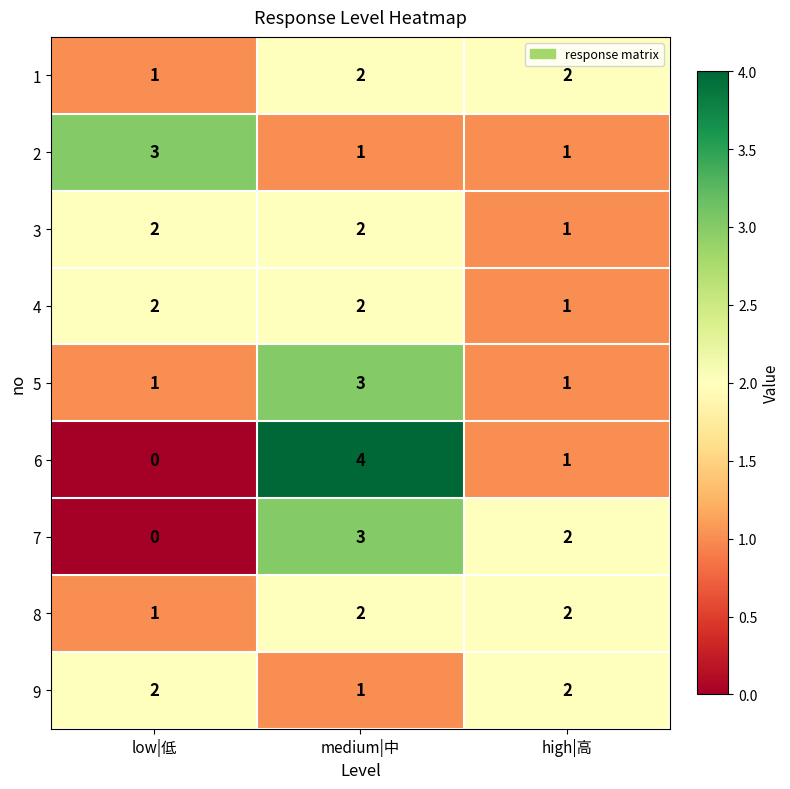

Reading left to right, what are all the values shown in this chart?

1: low|低=1	medium|中=2	high|高=2
2: low|低=3	medium|中=1	high|高=1
3: low|低=2	medium|中=2	high|高=1
4: low|低=2	medium|中=2	high|高=1
5: low|低=1	medium|中=3	high|高=1
6: low|低=0	medium|中=4	high|高=1
7: low|低=0	medium|中=3	high|高=2
8: low|低=1	medium|中=2	high|高=2
9: low|低=2	medium|中=1	high|高=2